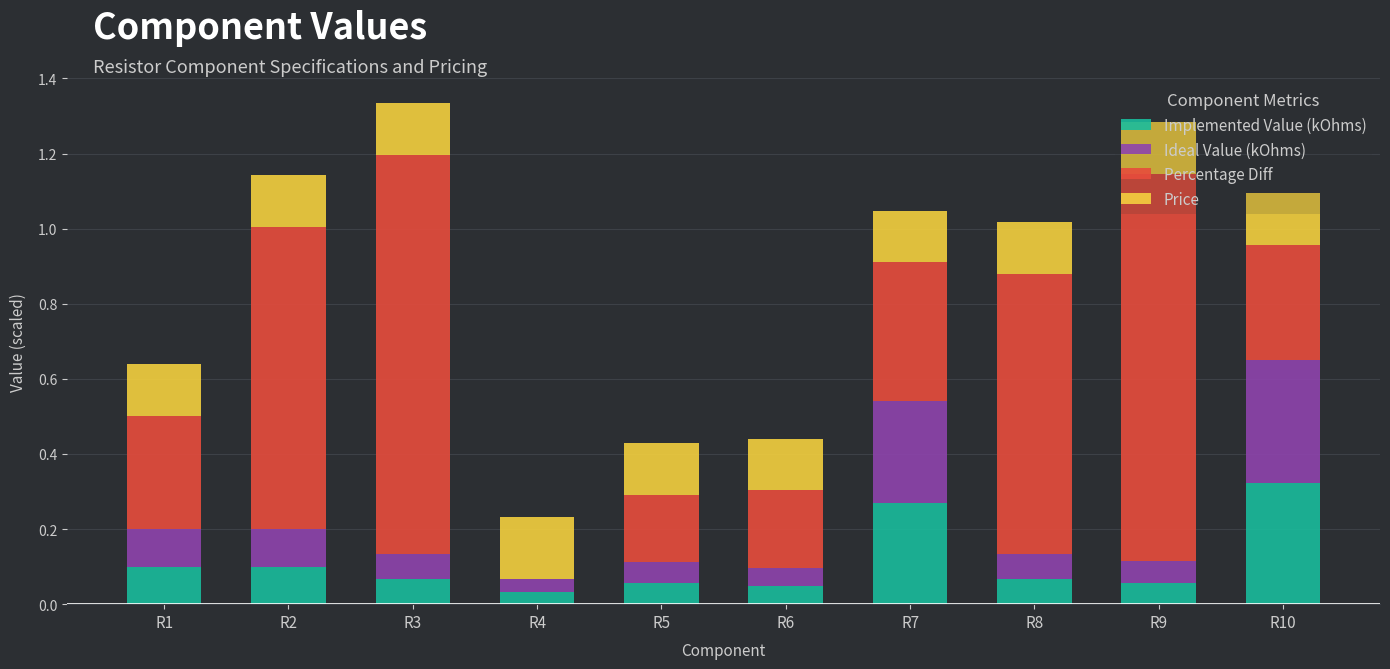

What is the total value across all series at R1?

0.6